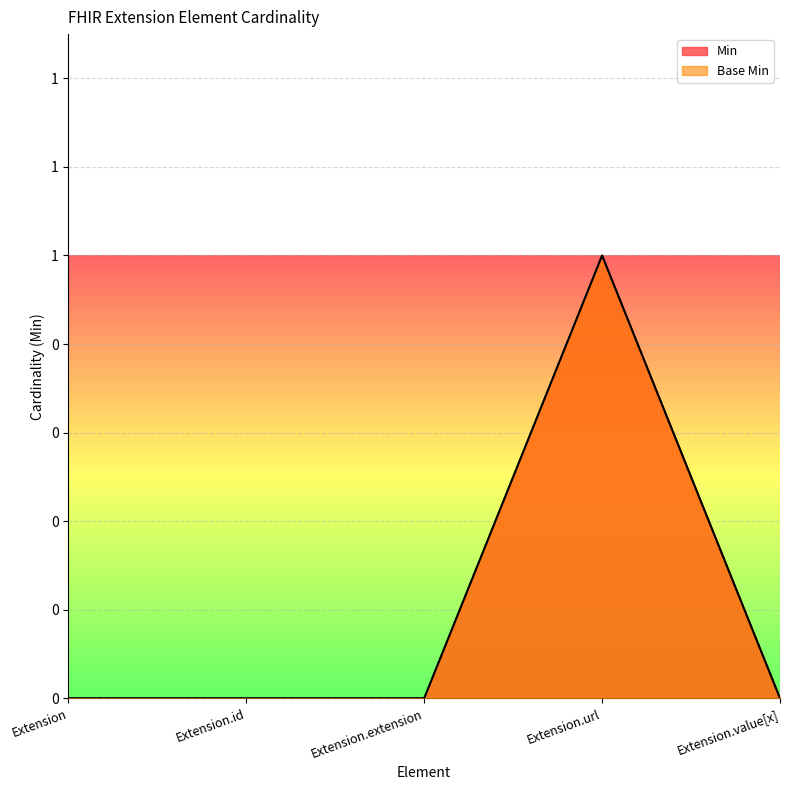

Reading left to right, what are all the values shown in this chart?

Min: 0	0	0	1	0
Base Min: 0	0	0	1	0